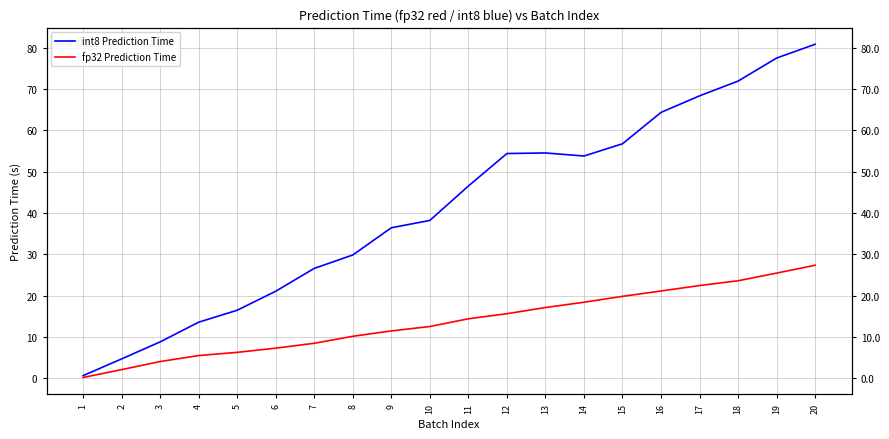

At 9, list the series in order from smallest to largest.

fp32 Prediction Time, int8 Prediction Time